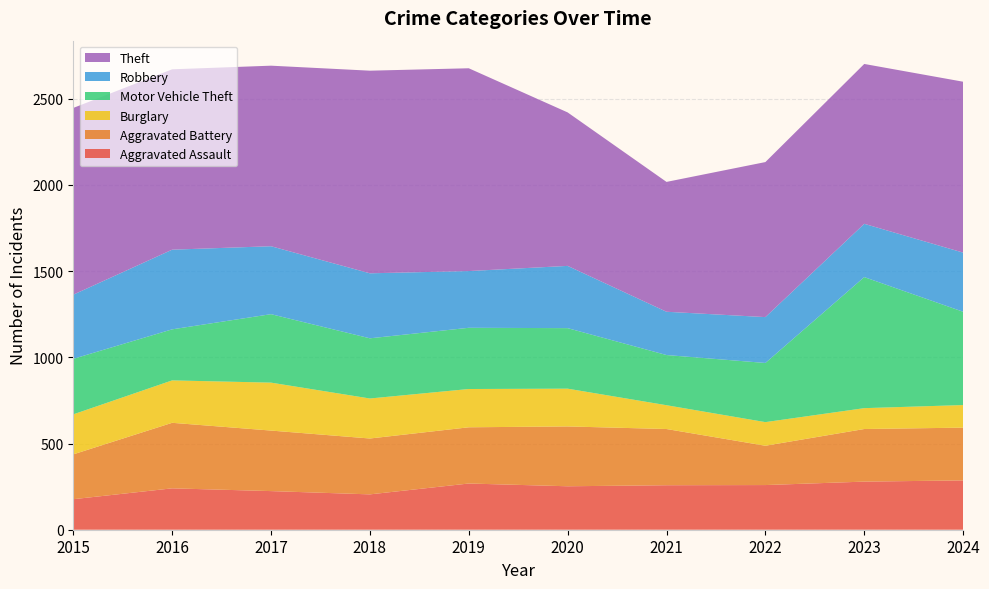

Reading left to right, extract all data points from this chart.

Aggravated Assault: 2015=177	2016=240	2017=224	2018=205	2019=268	2020=252	2021=258	2022=259	2023=279	2024=286
Aggravated Battery: 2015=260	2016=380	2017=351	2018=324	2019=326	2020=347	2021=326	2022=228	2023=305	2024=306
Burglary: 2015=232	2016=246	2017=278	2018=232	2019=222	2020=219	2021=138	2022=137	2023=121	2024=131
Motor Vehicle Theft: 2015=322	2016=296	2017=397	2018=349	2019=355	2020=351	2021=291	2022=343	2023=760	2024=541
Robbery: 2015=372	2016=462	2017=394	2018=377	2019=329	2020=361	2021=251	2022=266	2023=309	2024=343
Theft: 2015=1083	2016=1046	2017=1047	2018=1175	2019=1176	2020=890	2021=753	2022=899	2023=927	2024=991